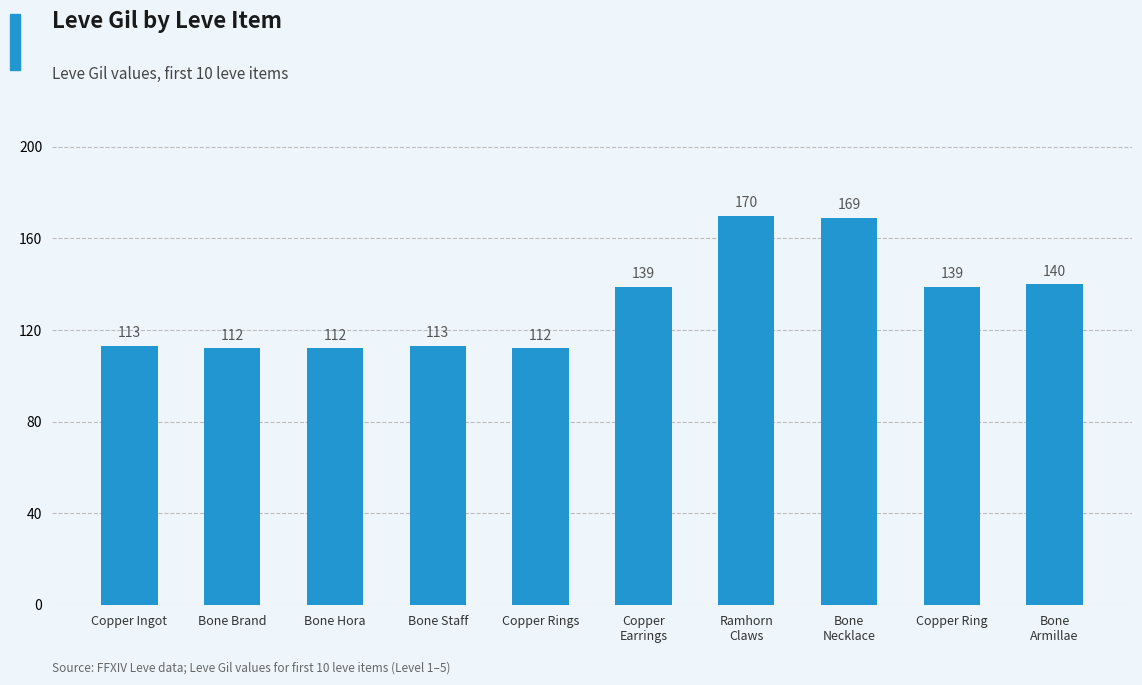

At which label is the value closest to 141?

Bone
Armillae